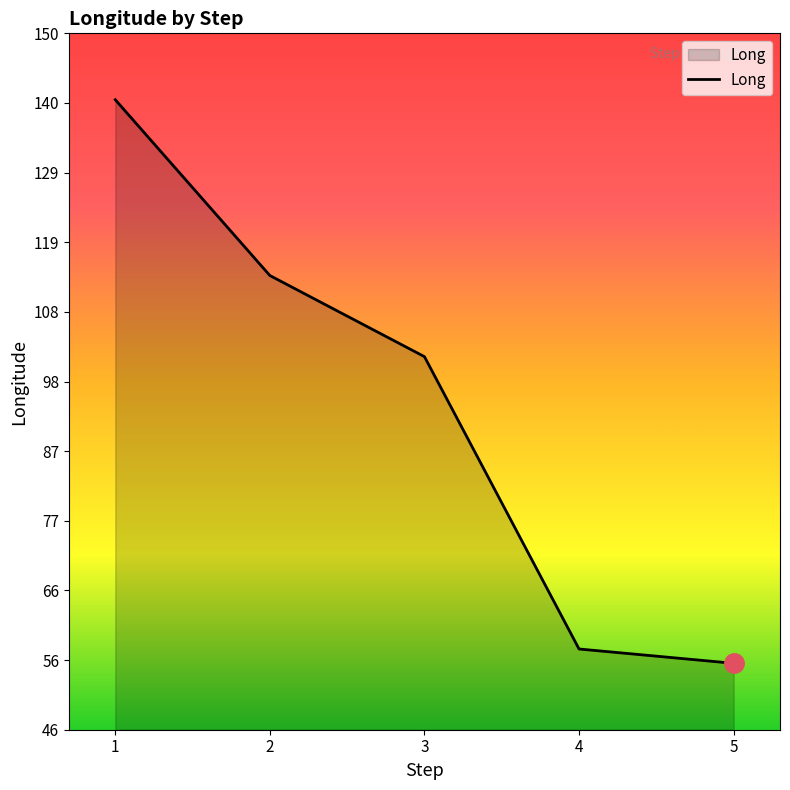

Between 5 and 2, which is larger?

2